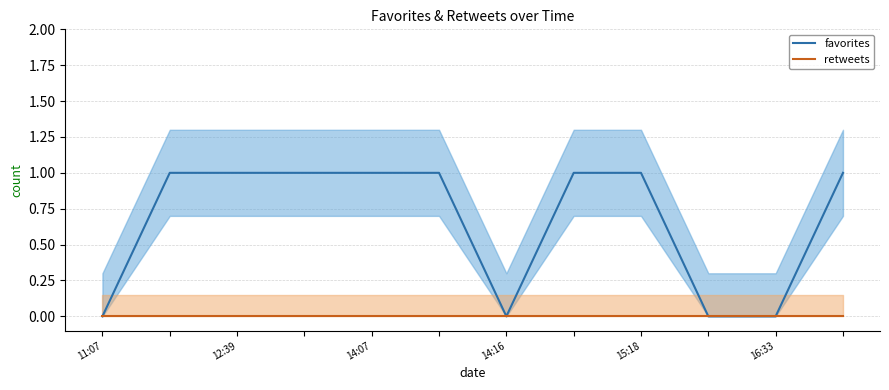

The value of retweets at 11:07 is 0. True or false?

True